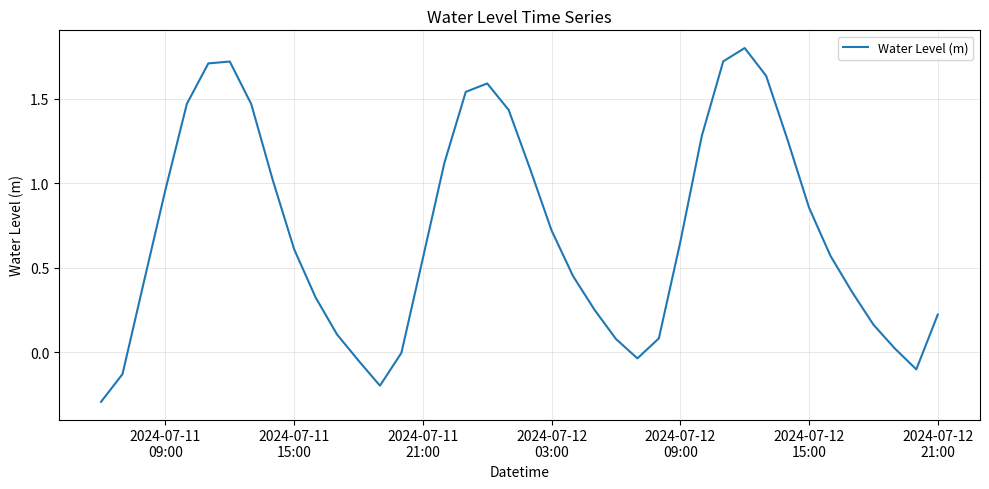

What is the maximum value shown in the chart?

1.8